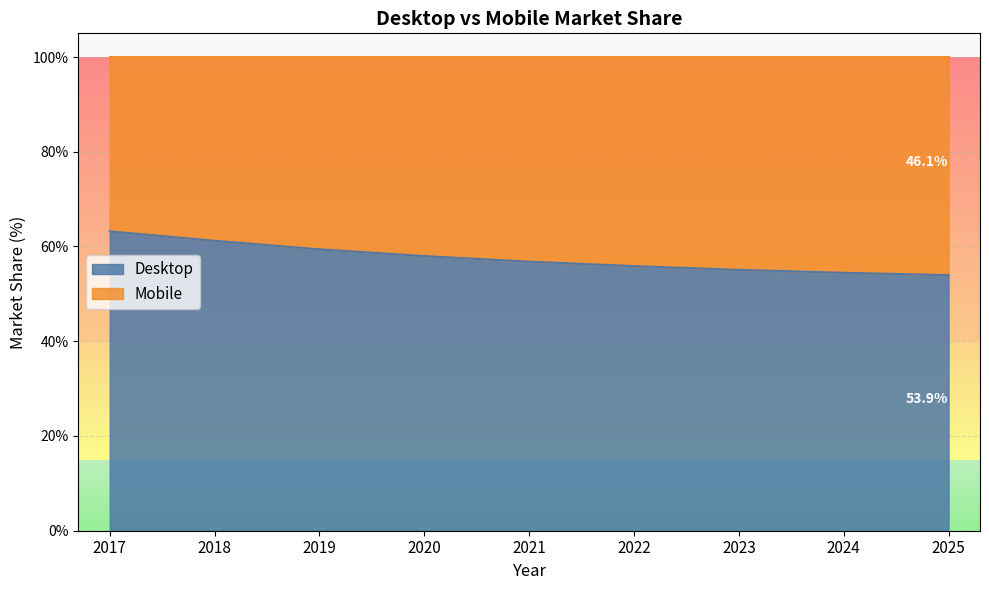

Does the chart display data point markers on the line(s)?

No